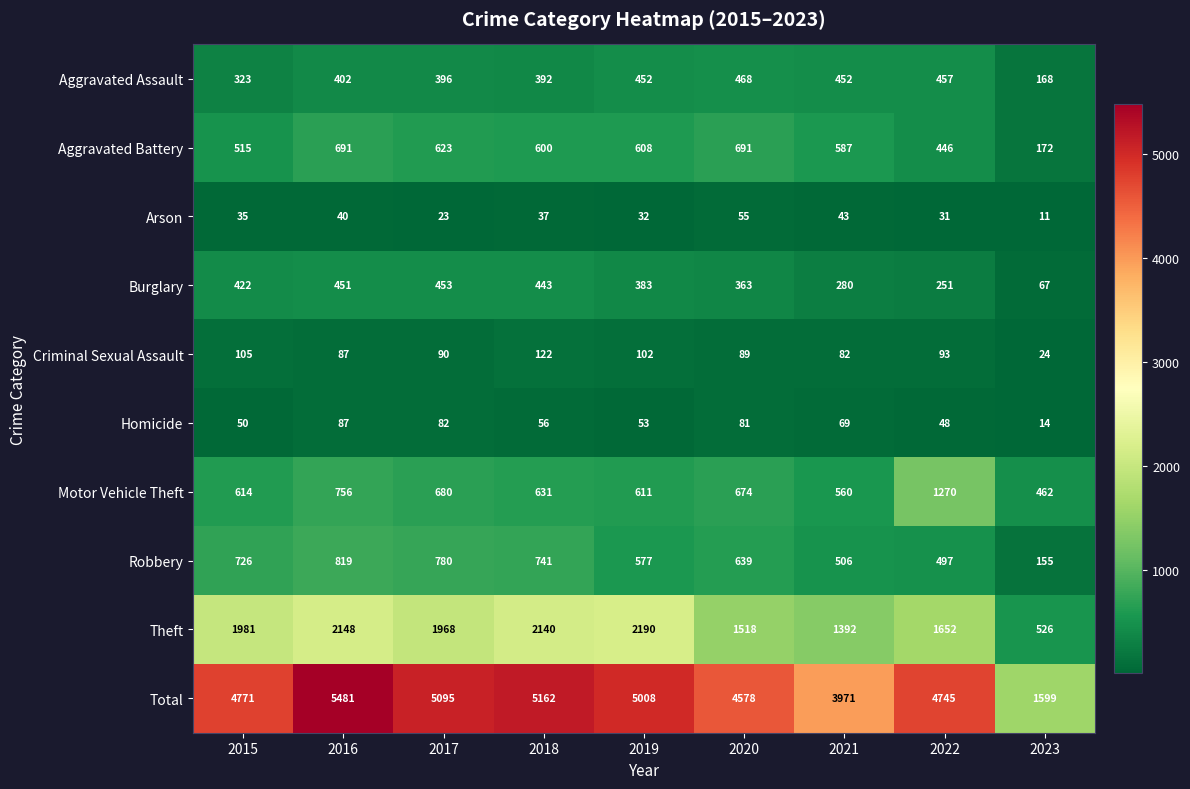

Is it true that Arson equals 37 at 2018?

True